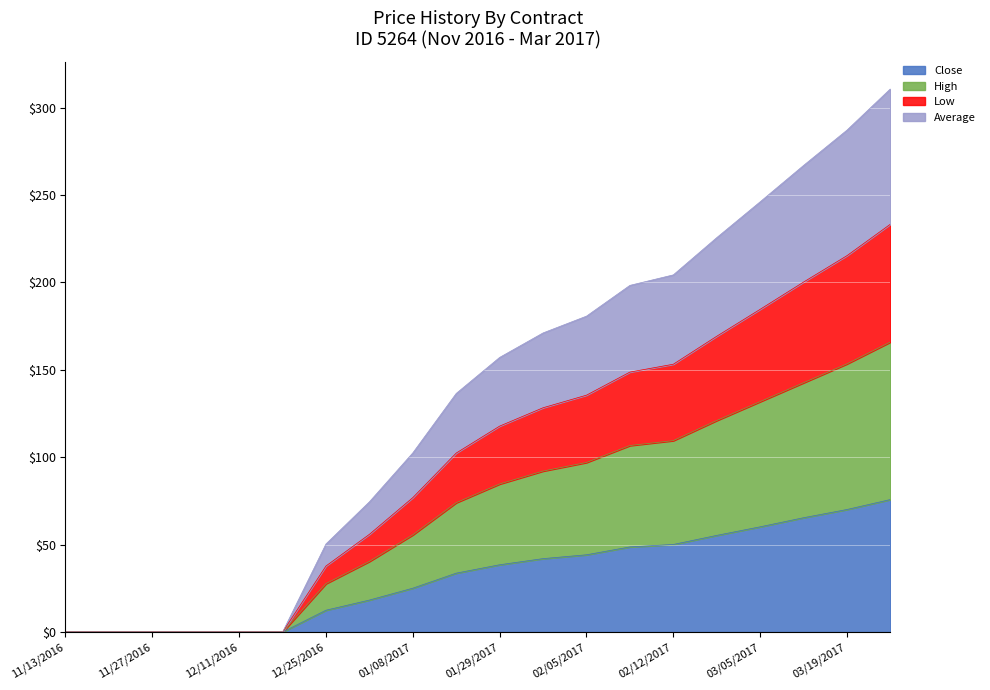

True or false: Close has a value of 25.1 at 01/29/2017.

False